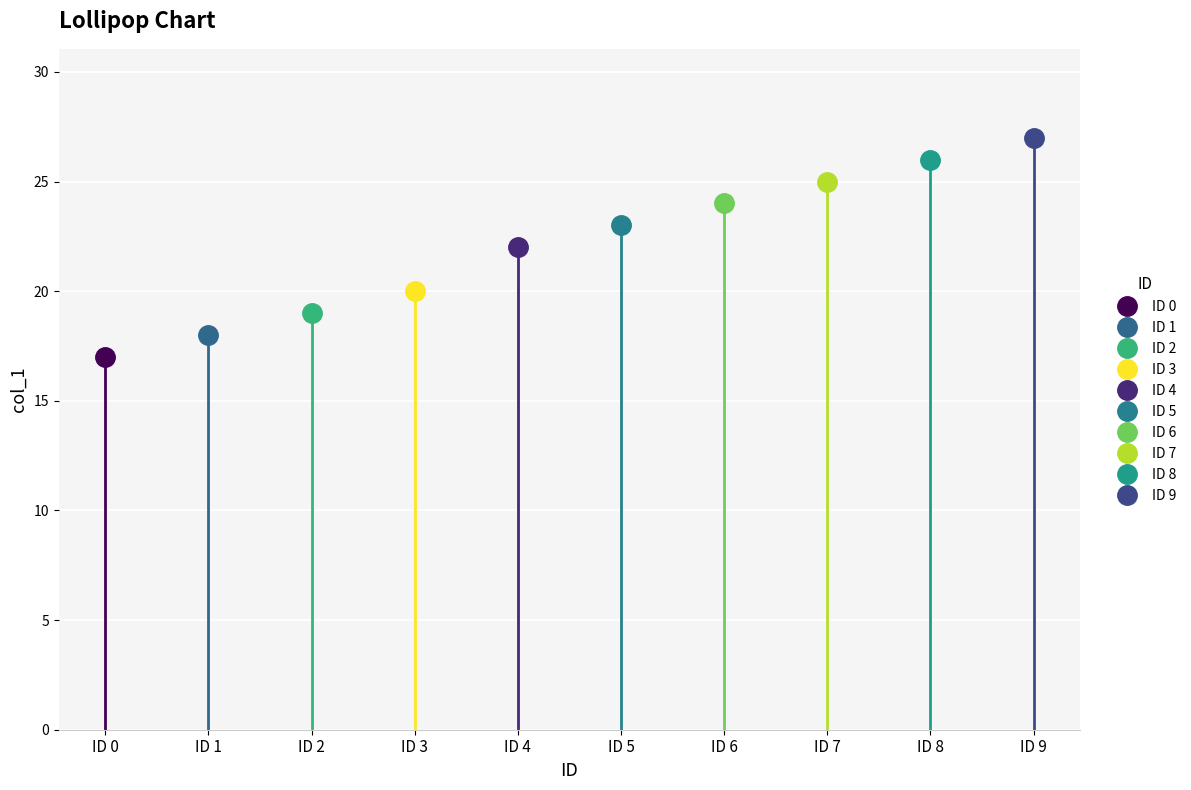

Which has a higher value, 7 or 3?

7